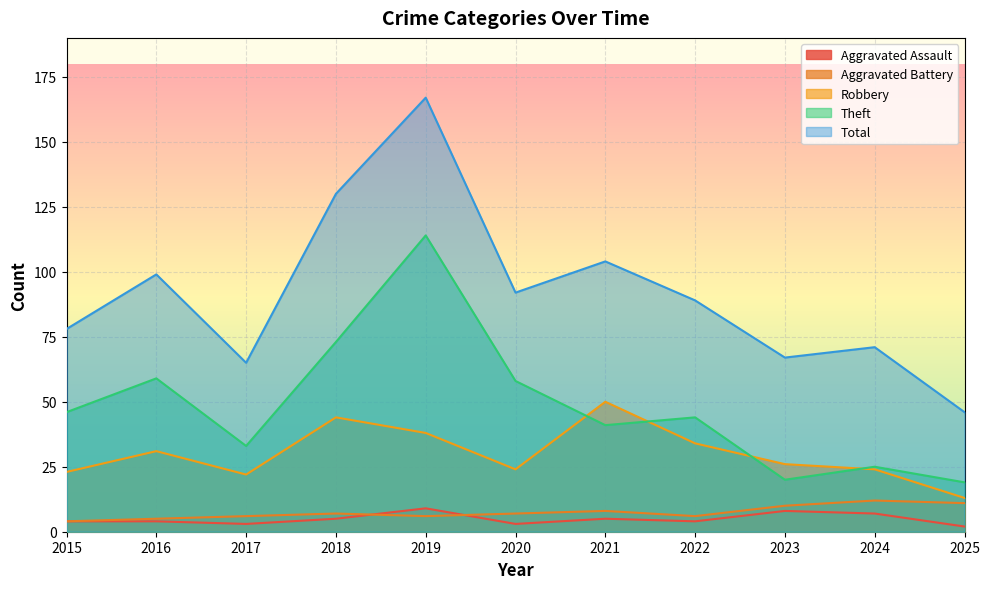

Where is the first local maximum for Total?

2016